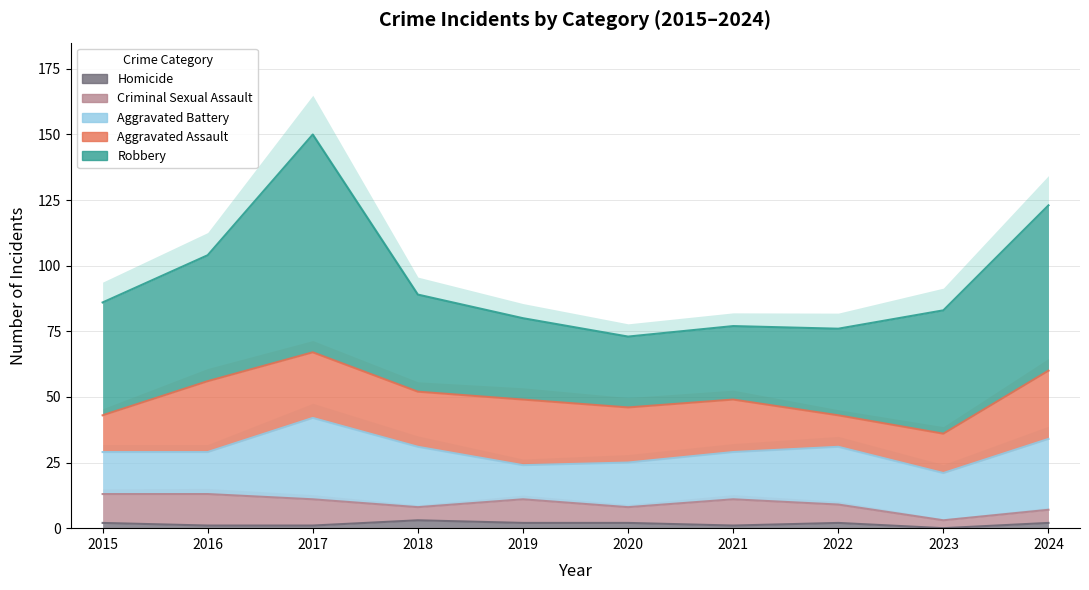

What are all the series names shown in the legend?

Aggravated Assault, Aggravated Battery, Criminal Sexual Assault, Homicide, Robbery